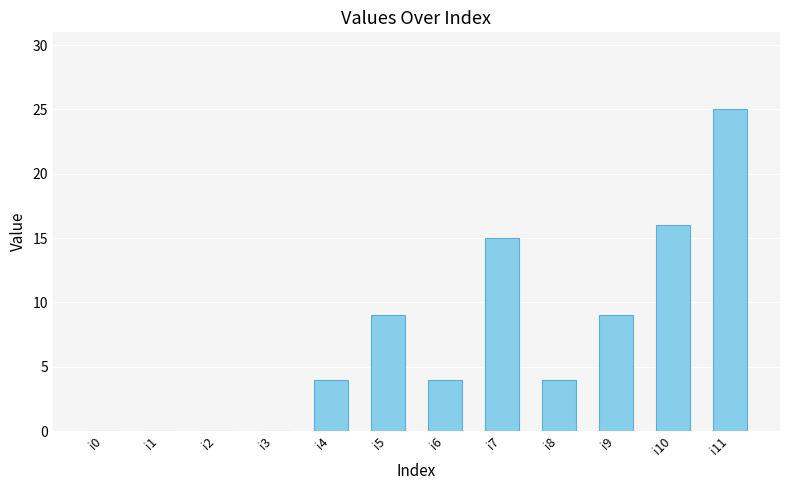

What is the change in value from i4 to i10?

+12